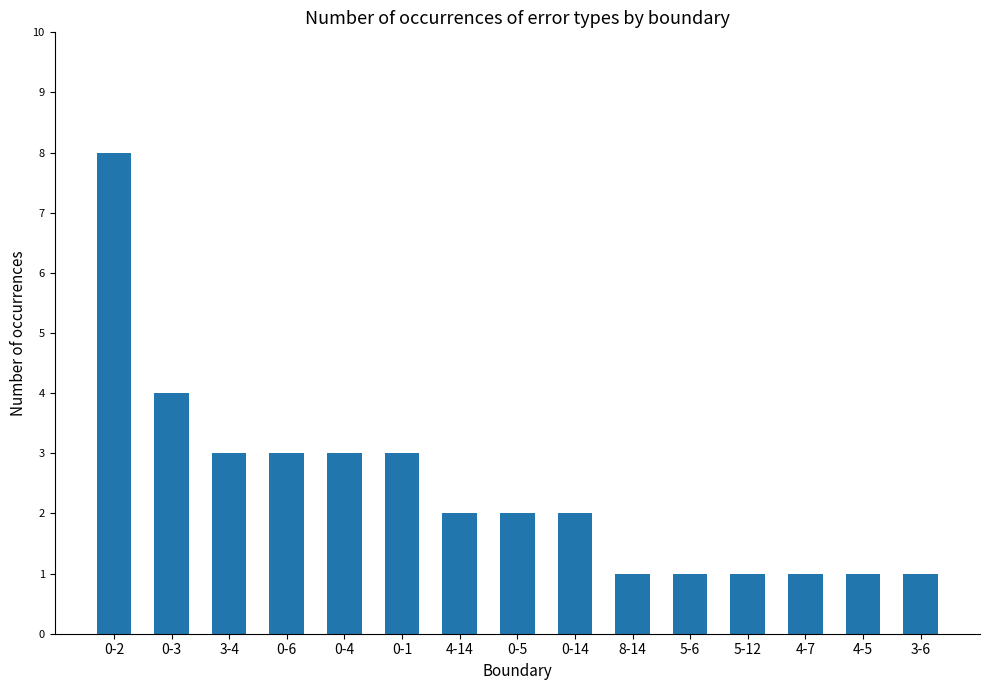

How many values are between 1 and 3?

13